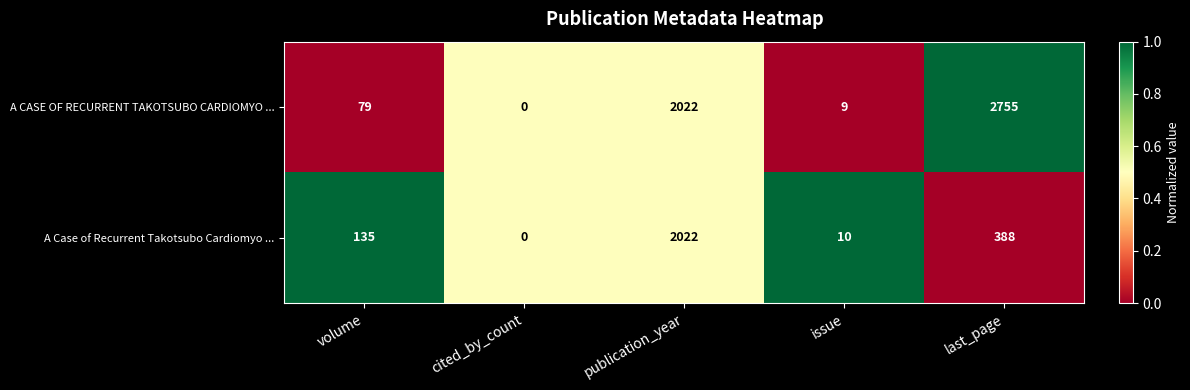

What is the greatest value displayed?

2755